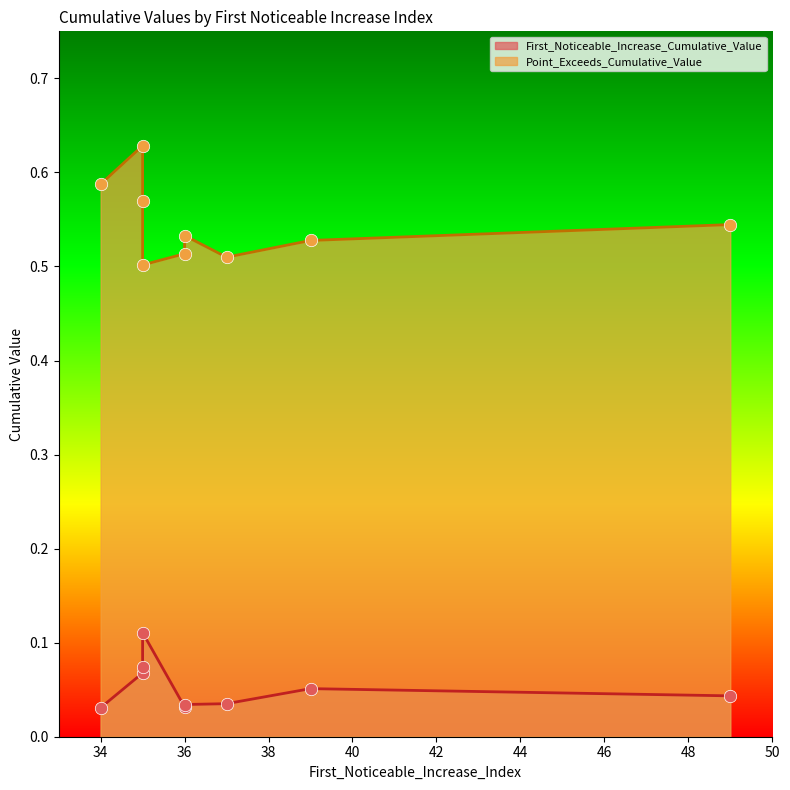

Which series contains the lowest Y value?

First_Noticeable_Increase_Cumulative_Value